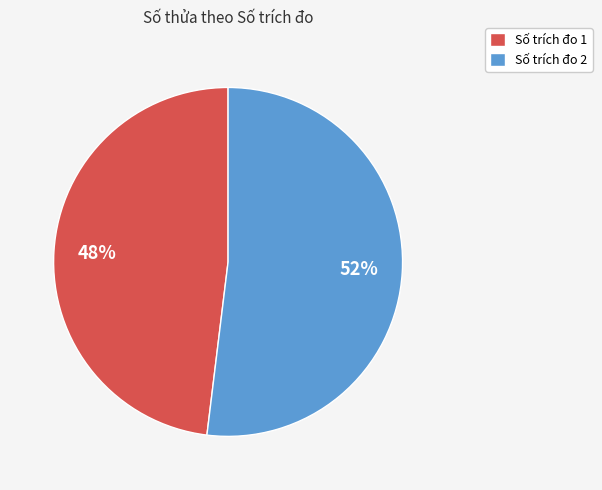

To the nearest percent, what is the difference between the largest and smallest slice percentages?

4%